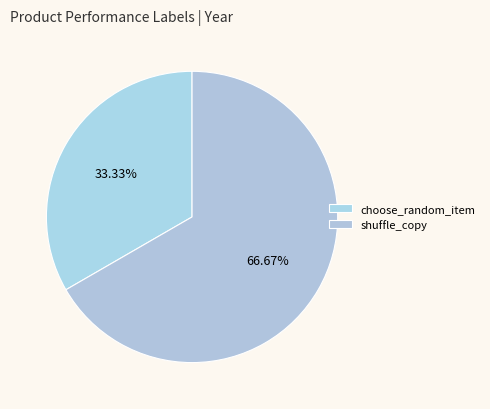

What is the total percentage of choose_random_item and shuffle_copy?

100.0%